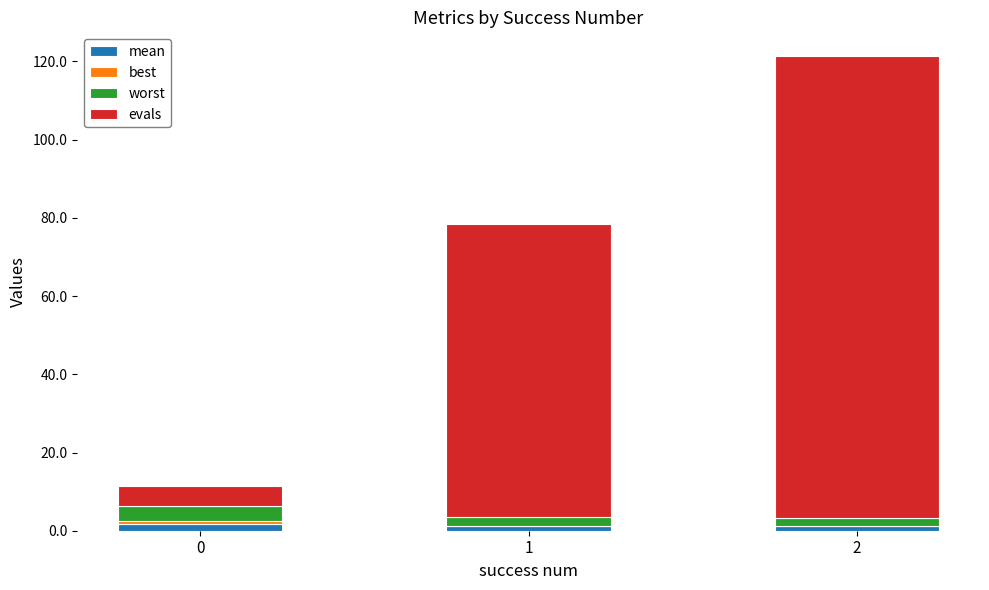

Count the number of data series in this chart.

4